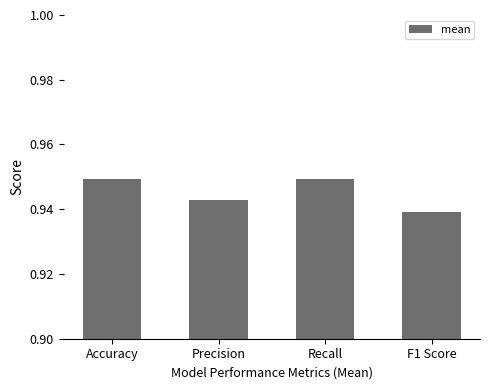

The chart shows a value of 1.3 at Accuracy. True or false?

False